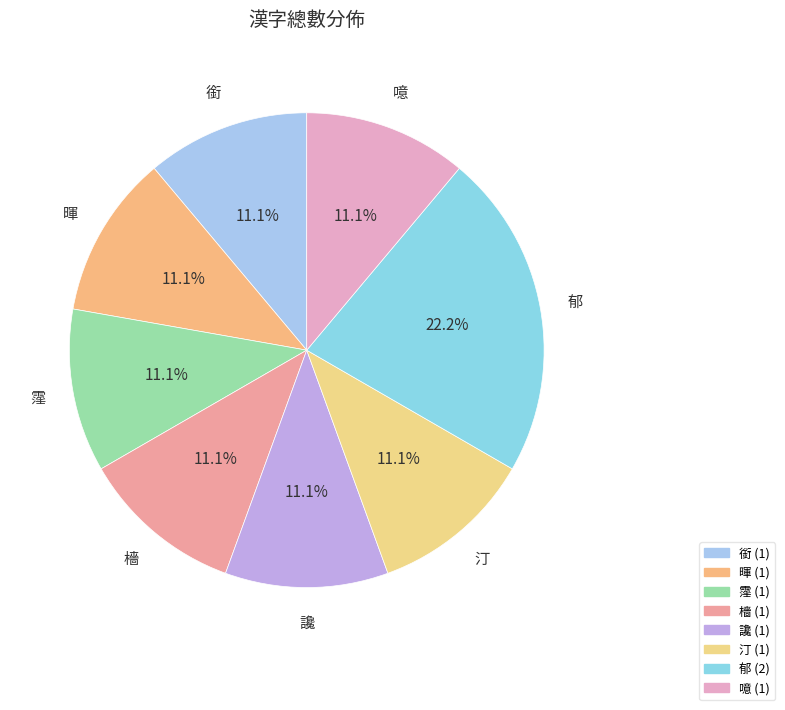

Approximately how many times larger is the value at 郁 compared to 銜?

2.0